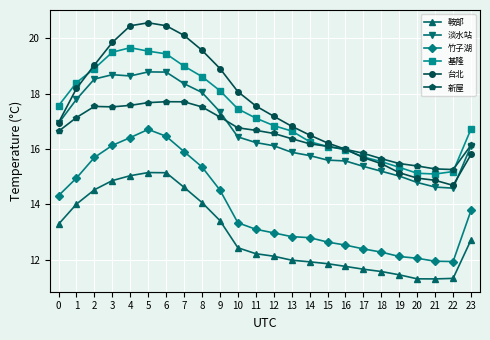

What is the lowest value of the 基隆 series?

15.1